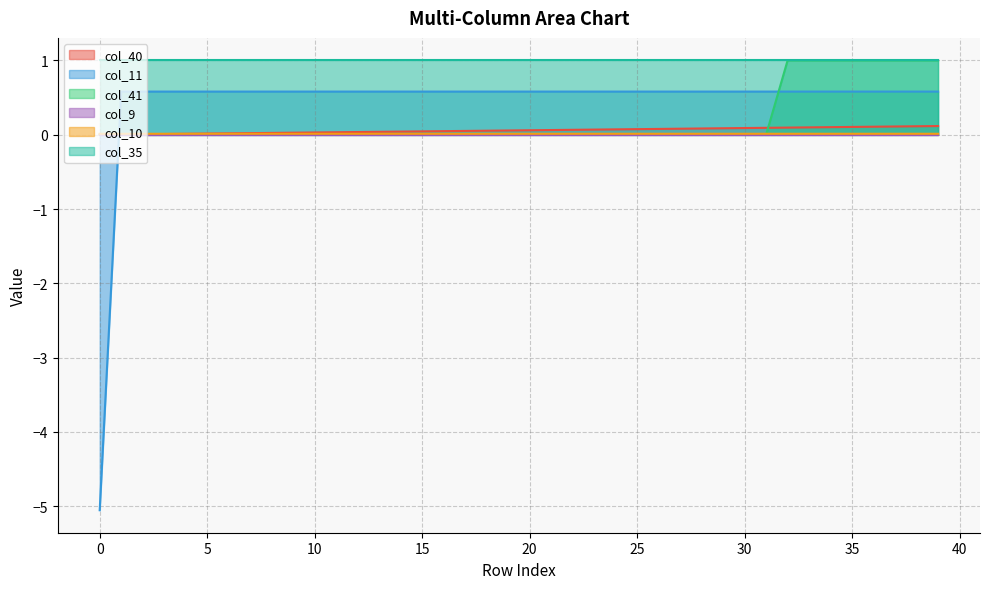

How many positive values does the col_41 series have?

8